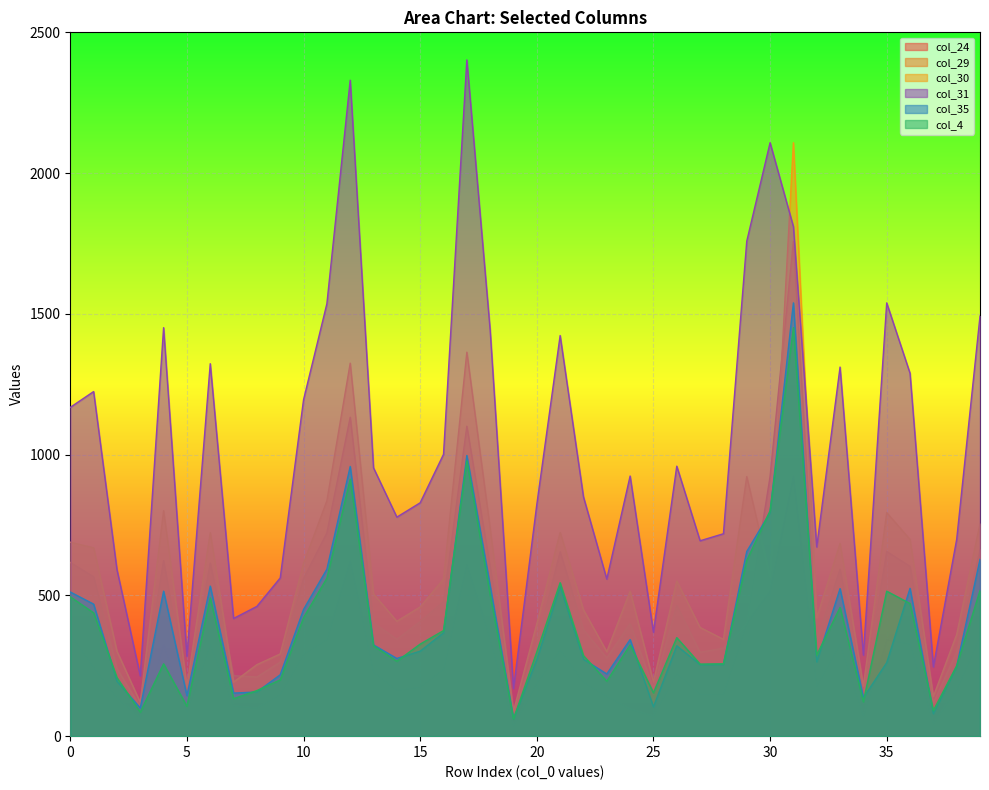

What is the sum of the col_30 values at 16 and 9?

850